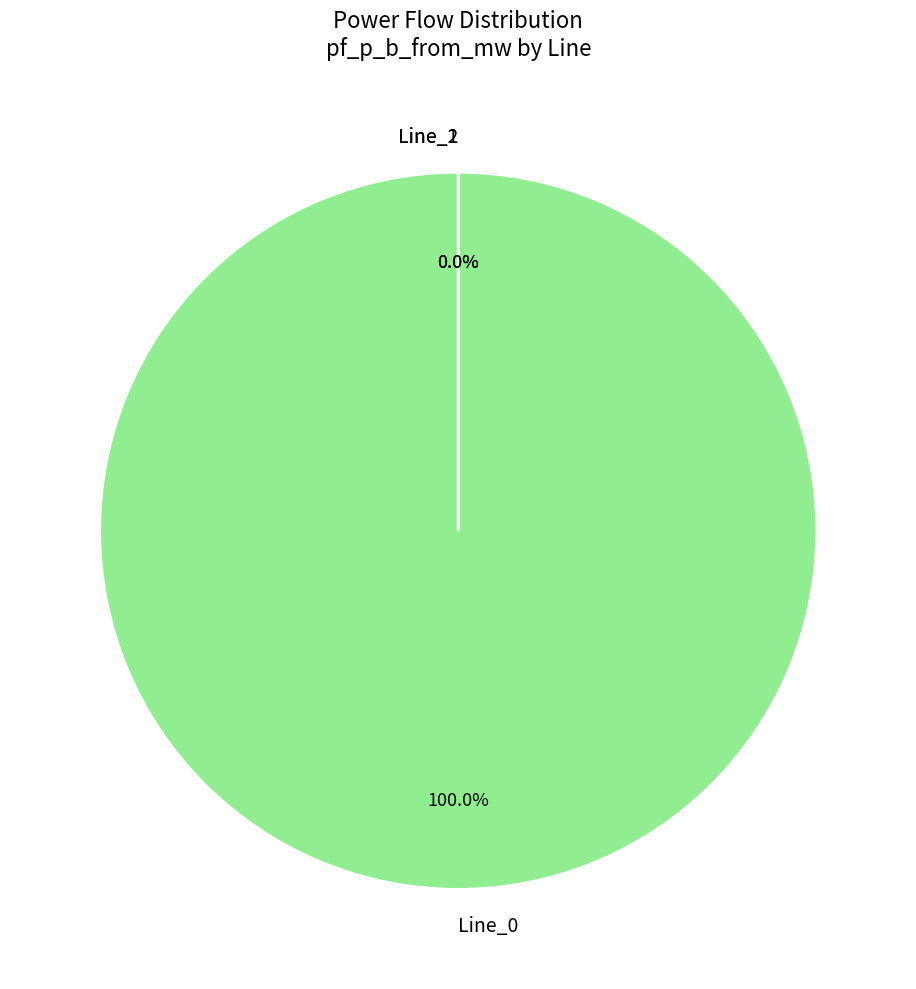

How many segments does this pie chart have?

3